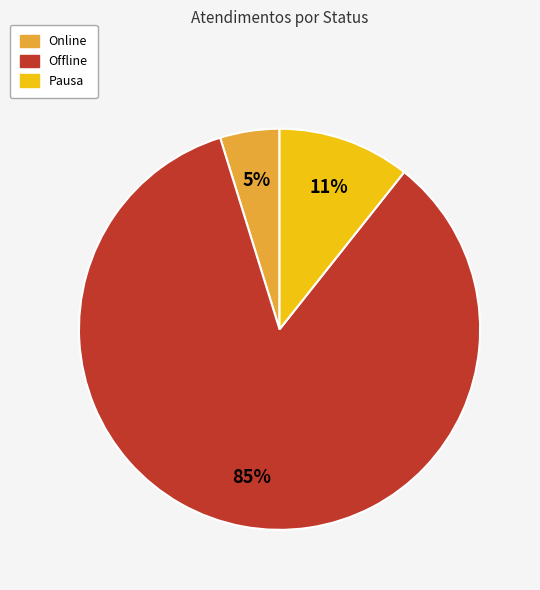

To the nearest percent, what is the average slice percentage?

33%